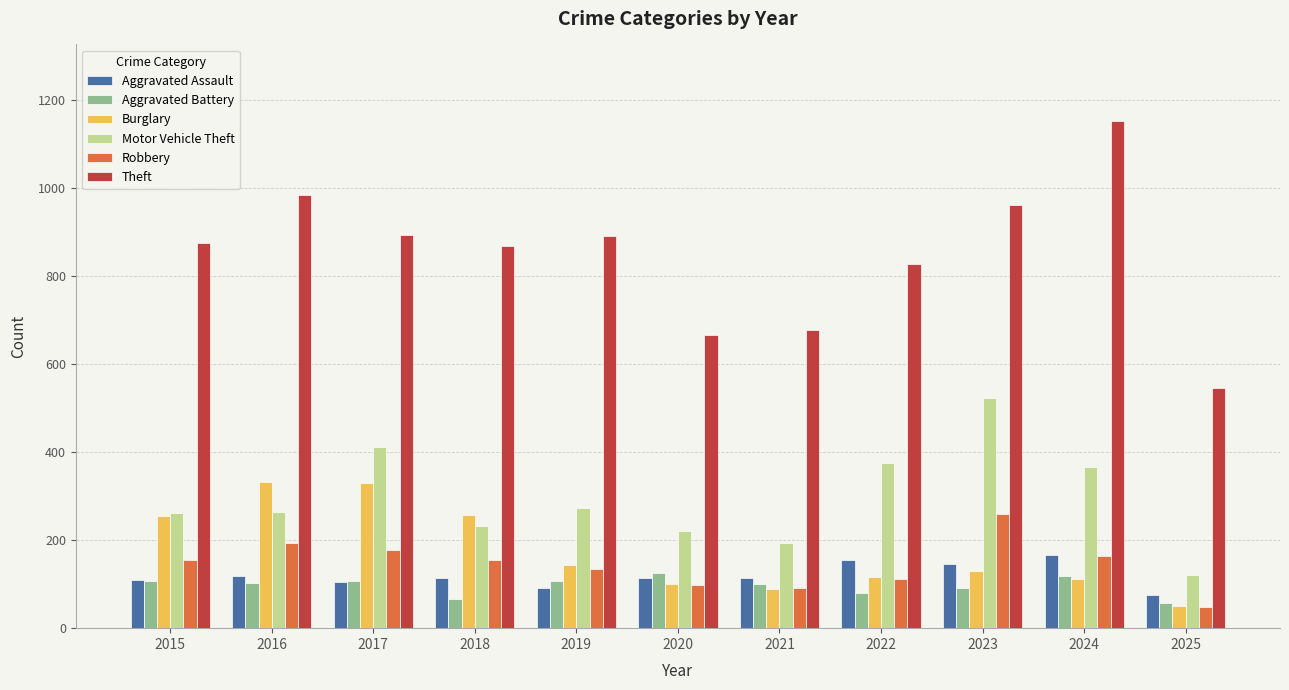

What is the total value across all series at 2016?

1996